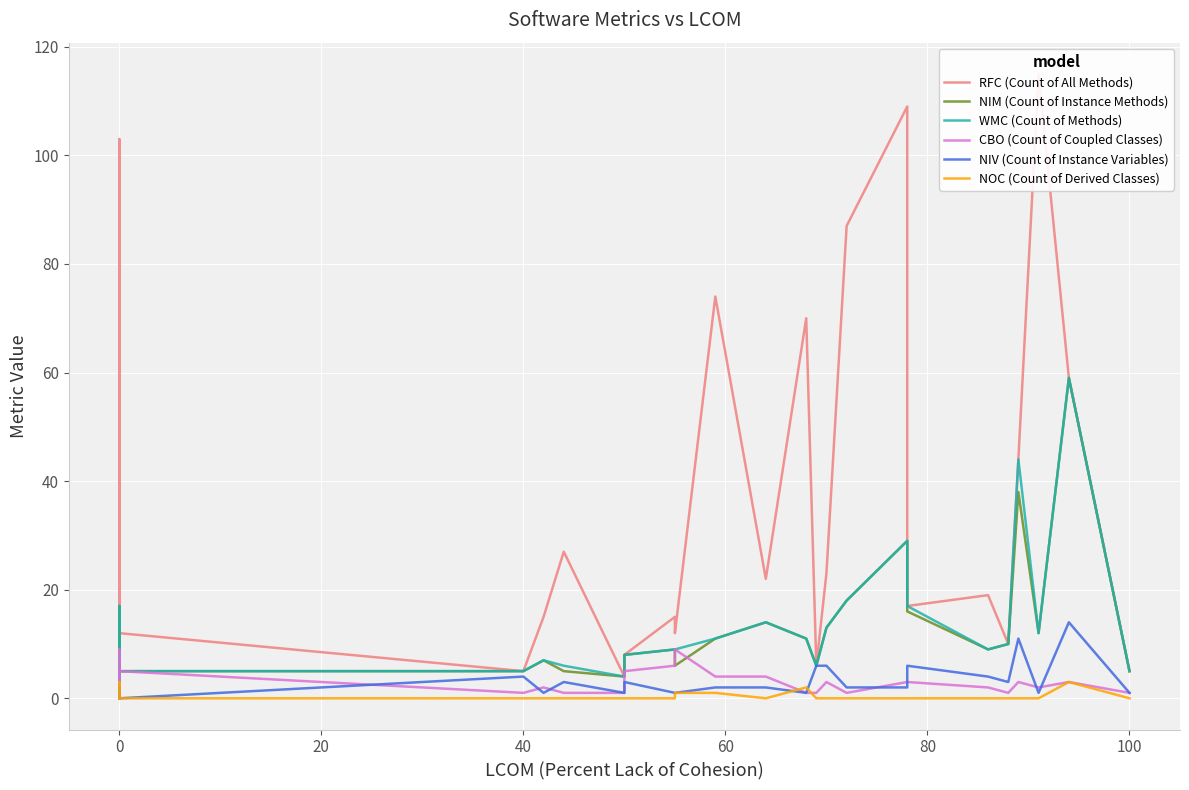

True or false: NIM (Count of Instance Methods) and RFC (Count of All Methods) intersect in this chart.

False